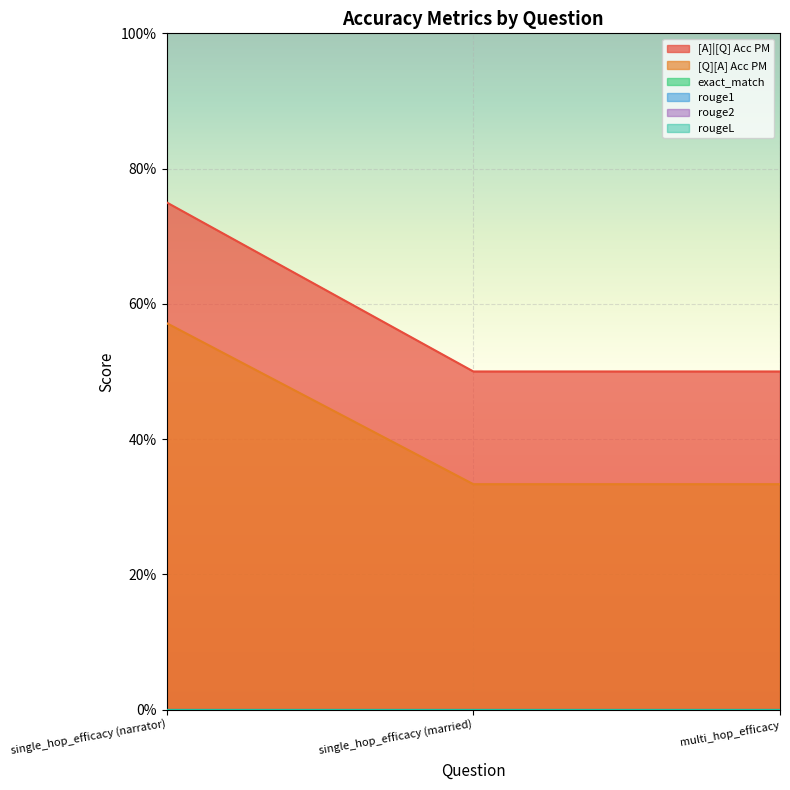

Is the value of [Q][A] Acc PM at single_hop_efficacy (married) greater than the value of [A]|[Q] Acc PM at multi_hop_efficacy?

No